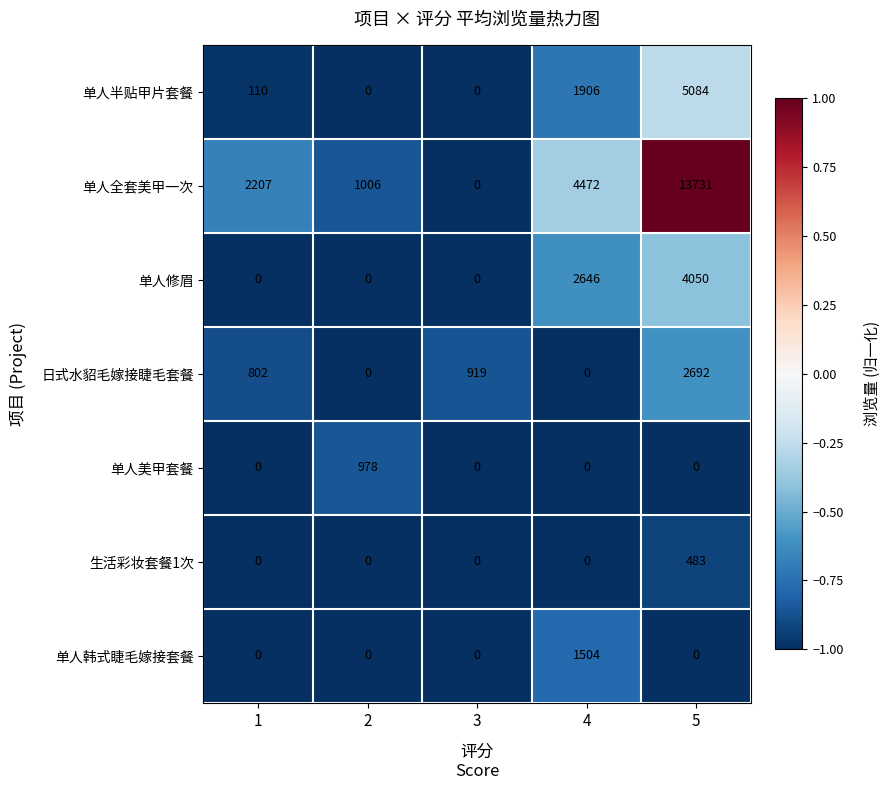

At which label does 日式水貂毛嫁接睫毛套餐 reach its peak?

5